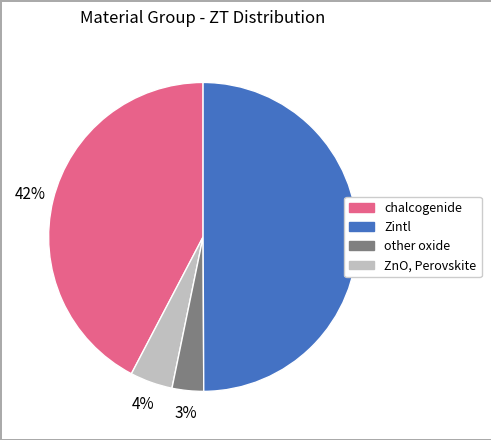

Combined, do chalcogenide and other oxide account for over 50%?

Yes